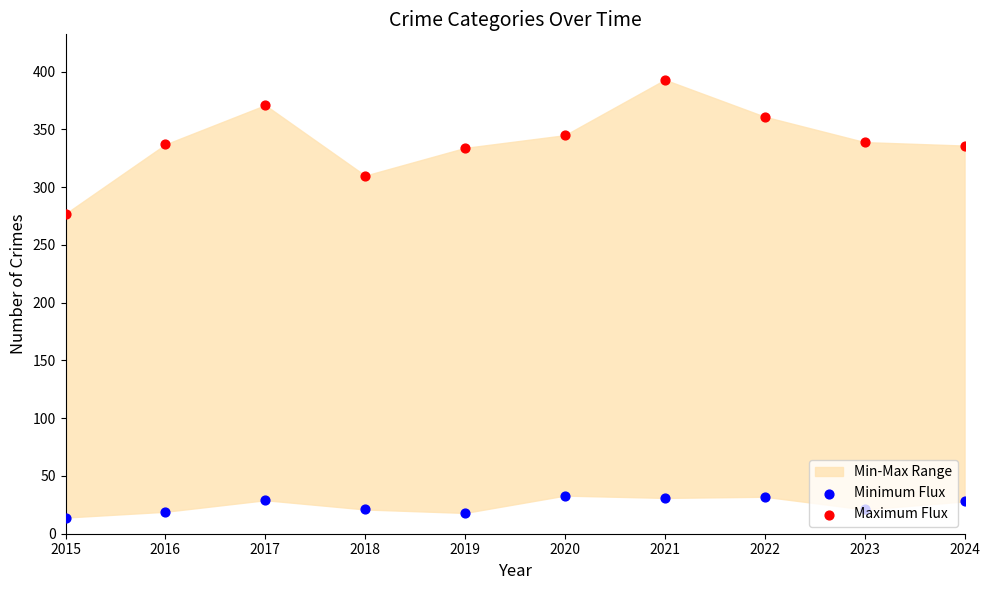

Which series reaches the maximum Y coordinate?

Maximum Flux